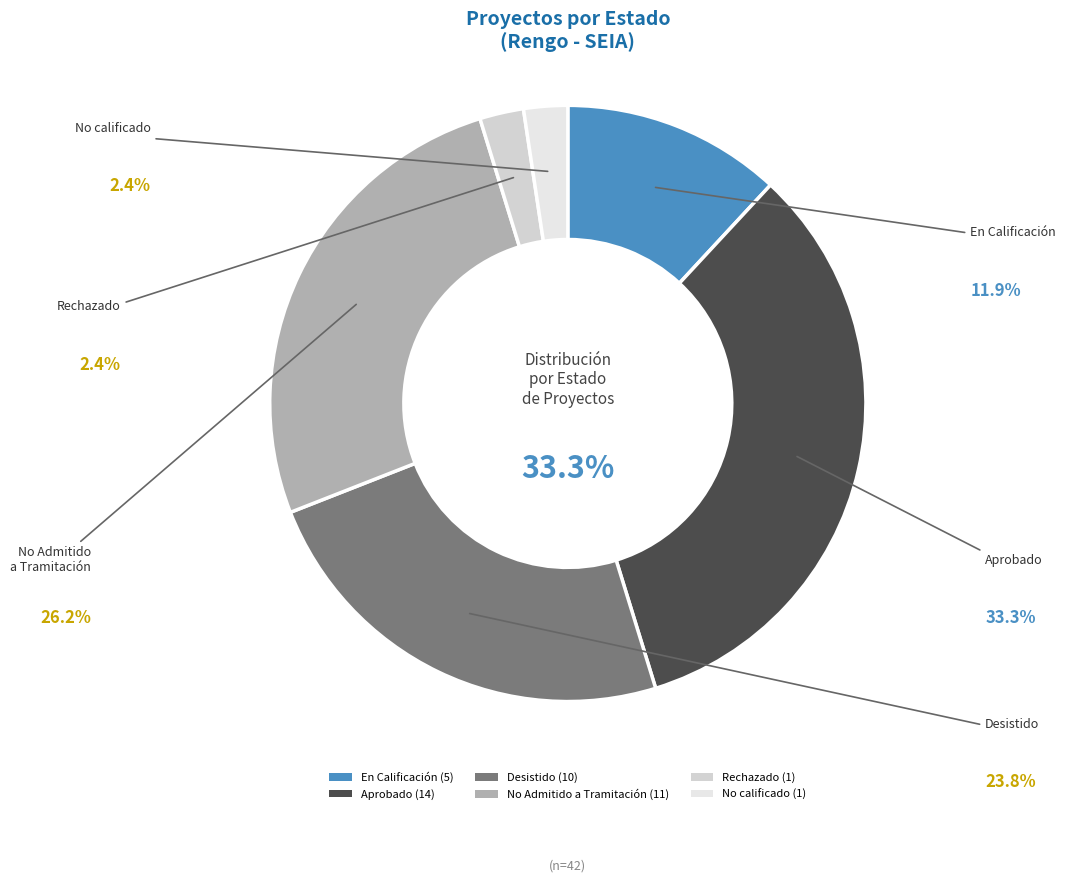

True or false: No calificado accounts for 1% of the total.

False